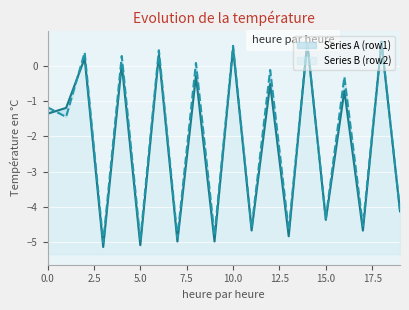

Reading left to right, list all the values displayed in this chart.

Series A (row1): 0=-1.4	1=-1.2	2=0.2	3=-5.1	4=0.0	5=-5.1	6=0.3	7=-5.0	8=-0.3	9=-5.0	10=0.5	11=-4.7	12=-0.5	13=-4.8	14=0.6	15=-4.4	16=-0.7	17=-4.7	18=0.7	19=-4.1
Series B (row2): 0=-1.2	1=-1.5	2=0.4	3=-5.0	4=0.3	5=-4.9	6=0.4	7=-4.9	8=0.1	9=-4.8	10=0.6	11=-4.6	12=-0.1	13=-4.7	14=0.7	15=-4.3	16=-0.3	17=-4.5	18=0.7	19=-4.1